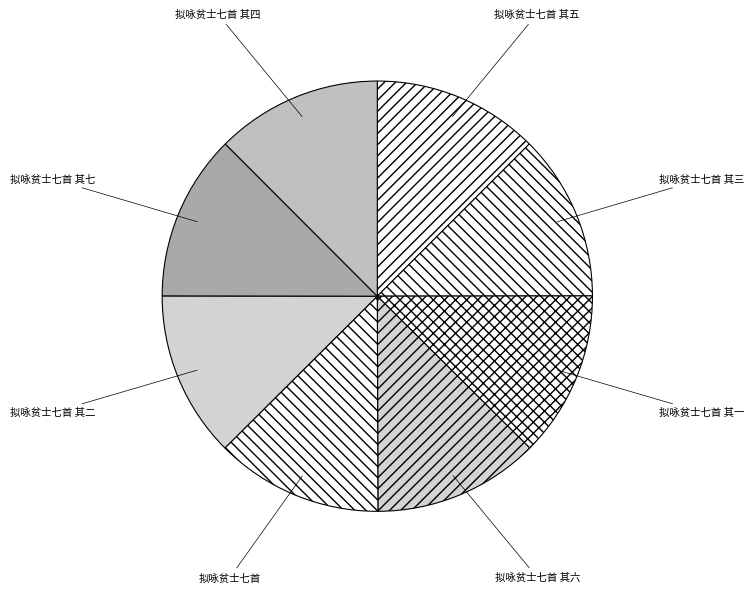

Combined, do 拟咏贫士七首 其二 and 拟咏贫士七首 其七 account for over 50%?

No